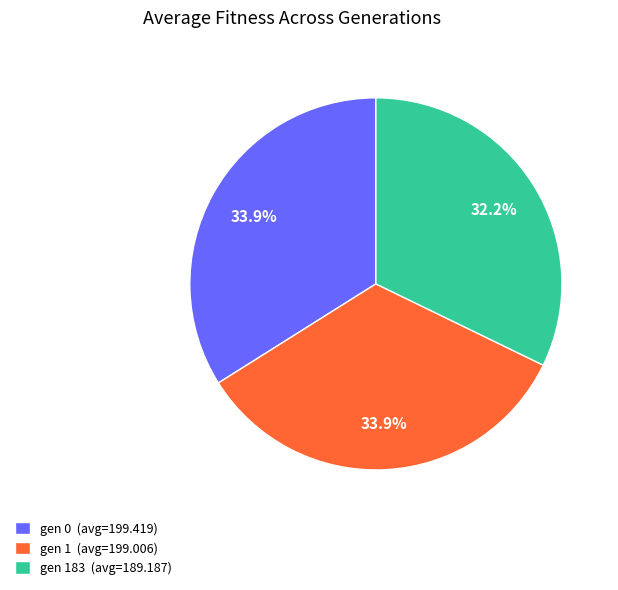

Which category has the smallest portion of the pie?

gen 183 (avg=189.187)